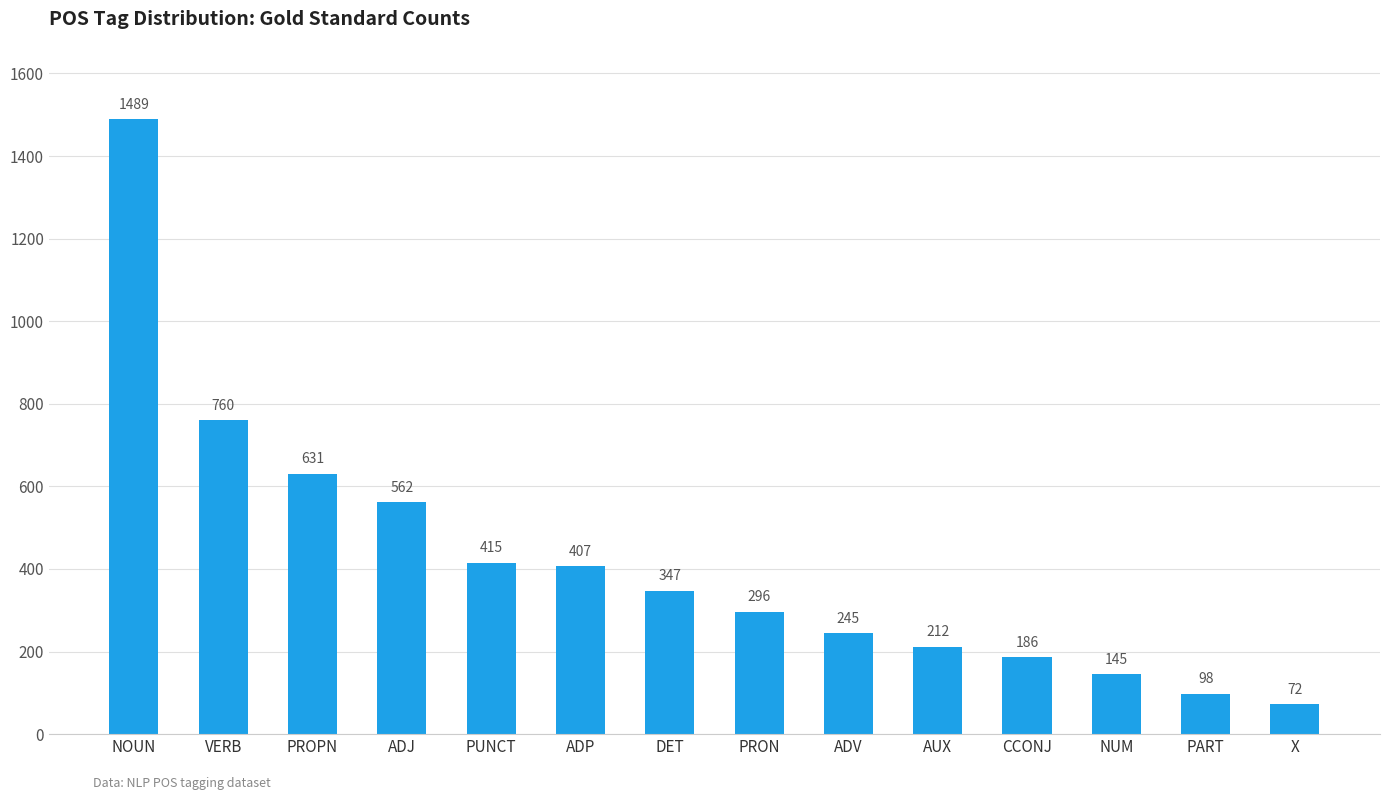

Count the number of data series in this chart.

1